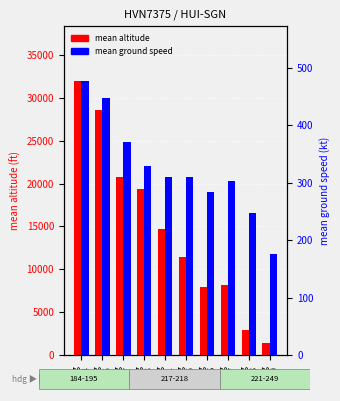

How many categories are shown in the chart?

10